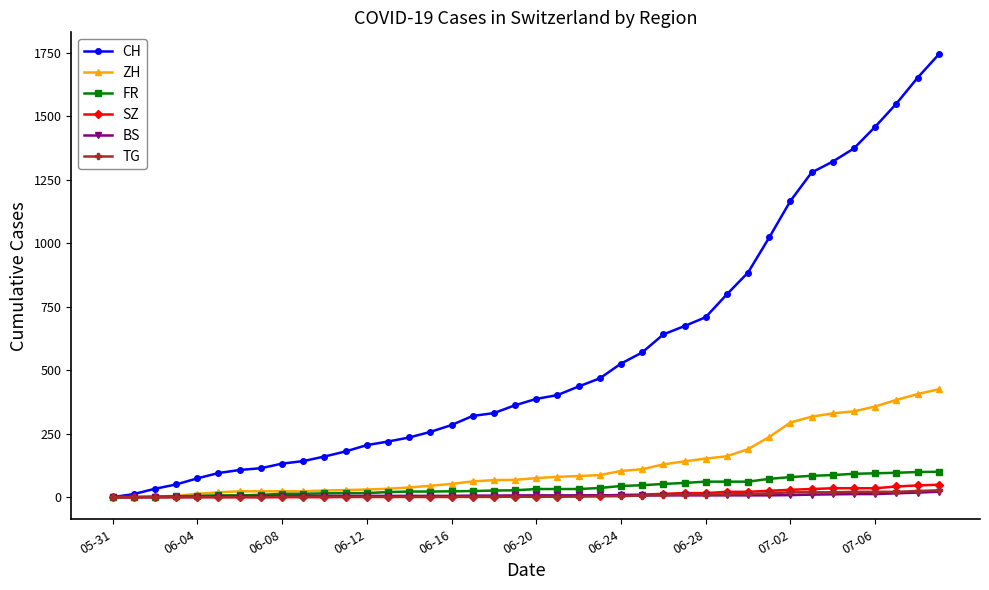

What is the maximum value for FR?

100